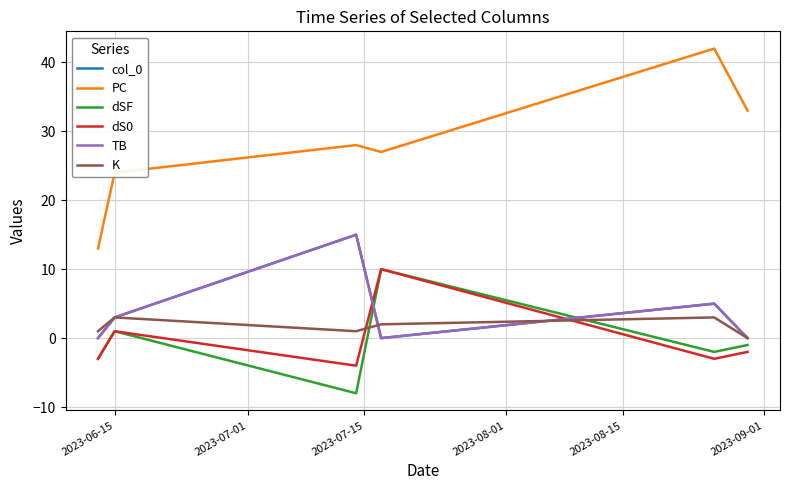

Reading left to right, what are all the values shown in this chart?

col_0: 0	3	15	0	5	0
PC: 13	24	28	27	42	33
dSF: -3	1	-8	10	-2	-1
dS0: -3	1	-4	10	-3	-2
TB: 0	3	15	0	5	0
K: 1	3	1	2	3	0